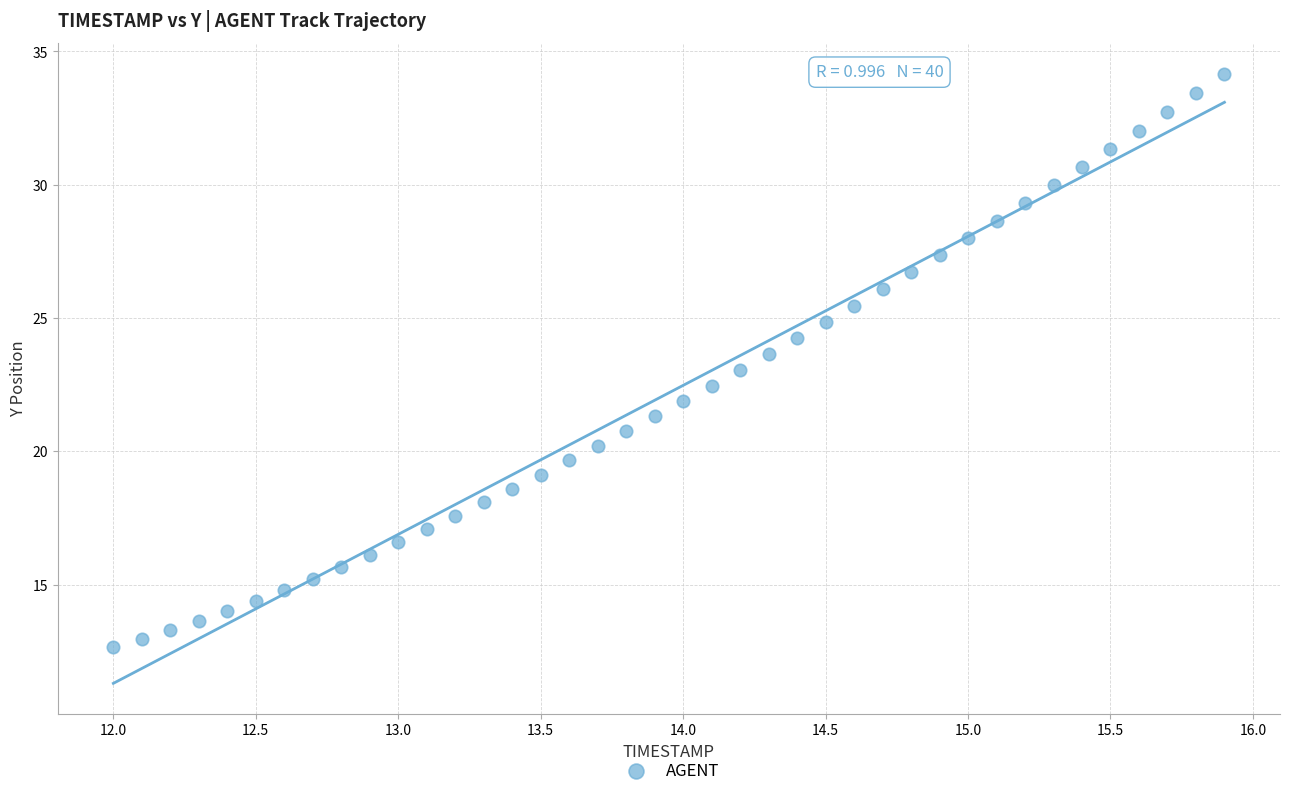

What is the range of Y values (max minus min)?

21.5